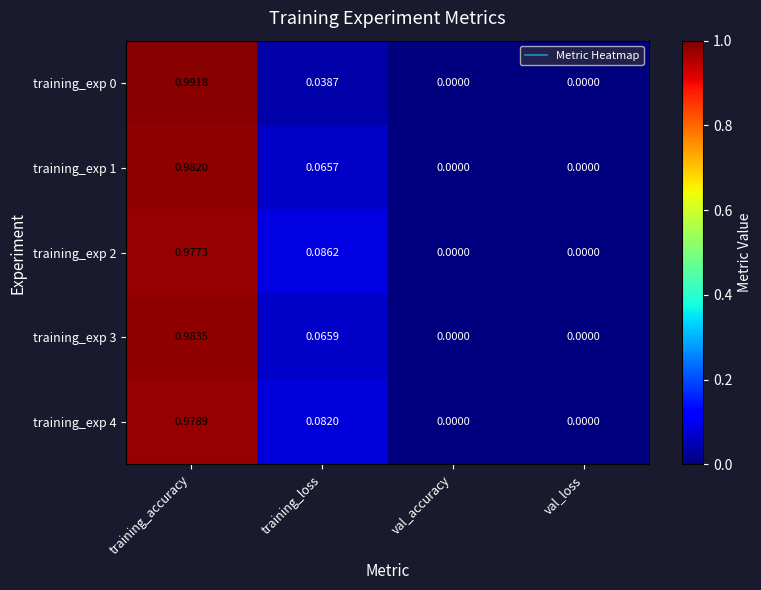

At which category is the sum across all series the highest?

training_accuracy